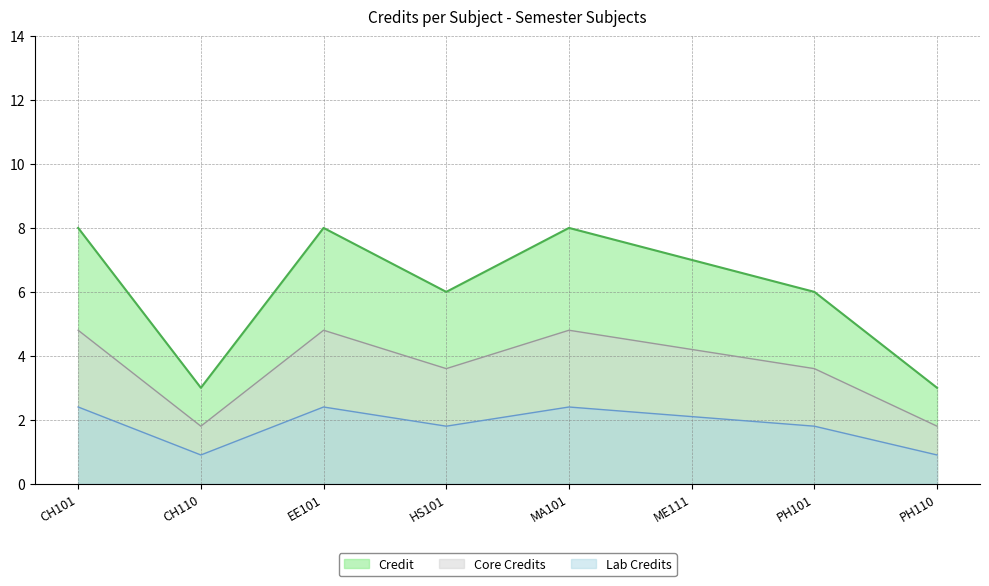

Where is the first local maximum?

EE101